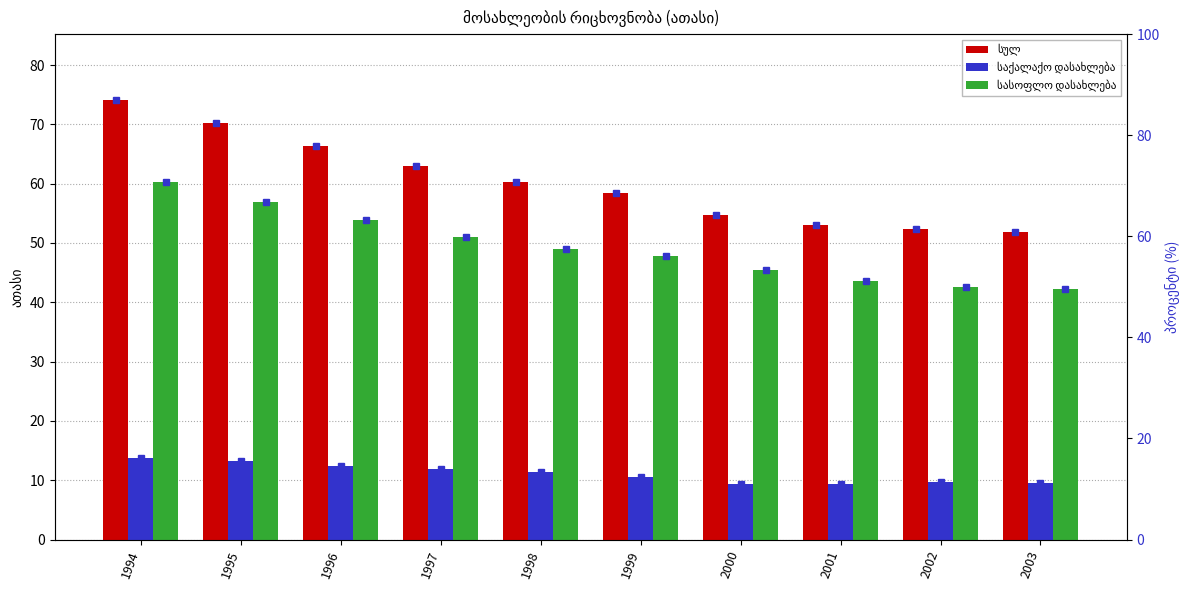

How many data points does each series have?

10